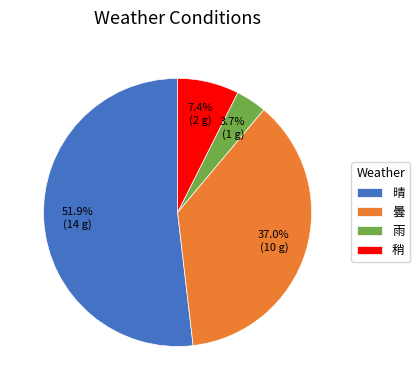

What is the ratio of the value at 稍 to the value at 曇?

0.2